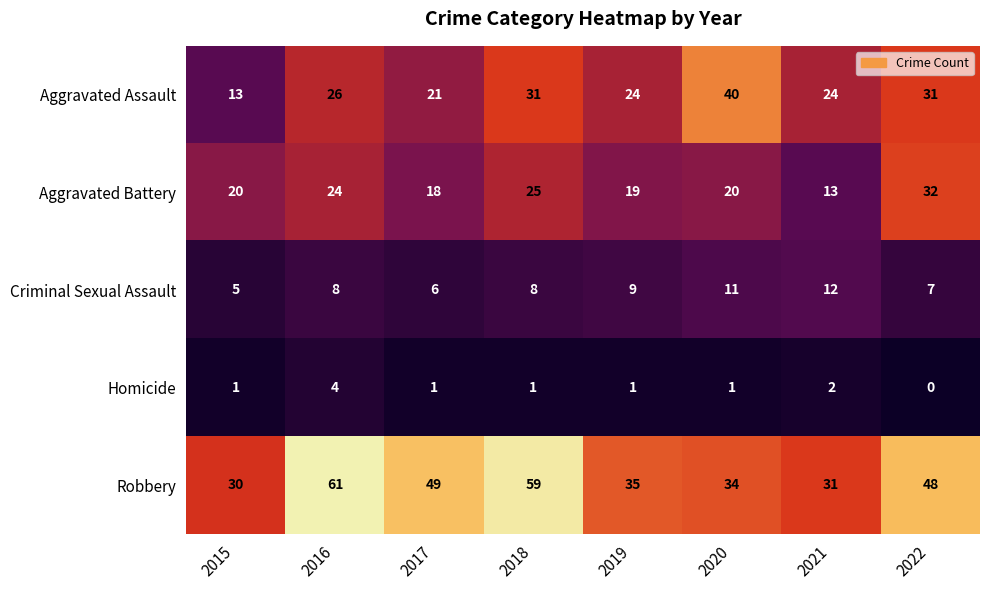

What is the maximum value for Criminal Sexual Assault?

12